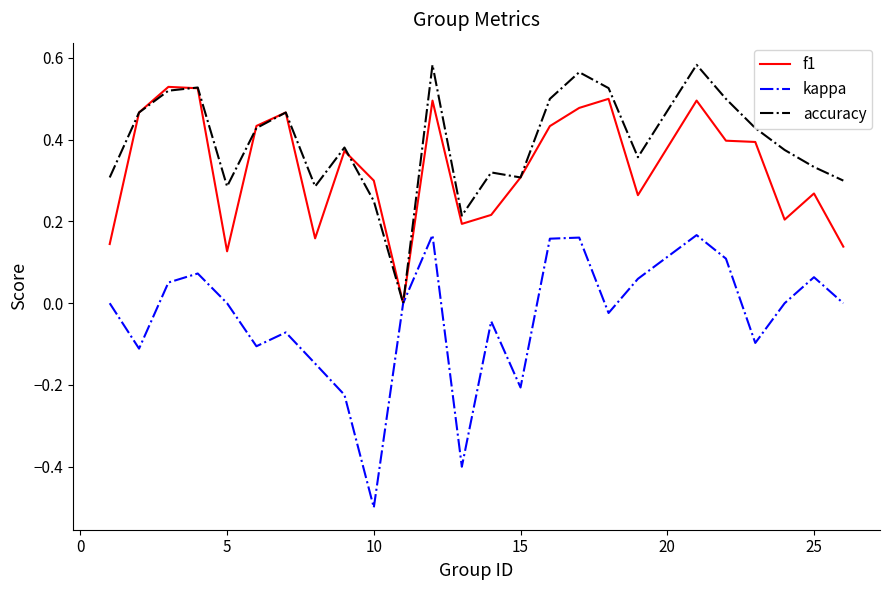

What is the lowest value of the kappa series?

-0.5